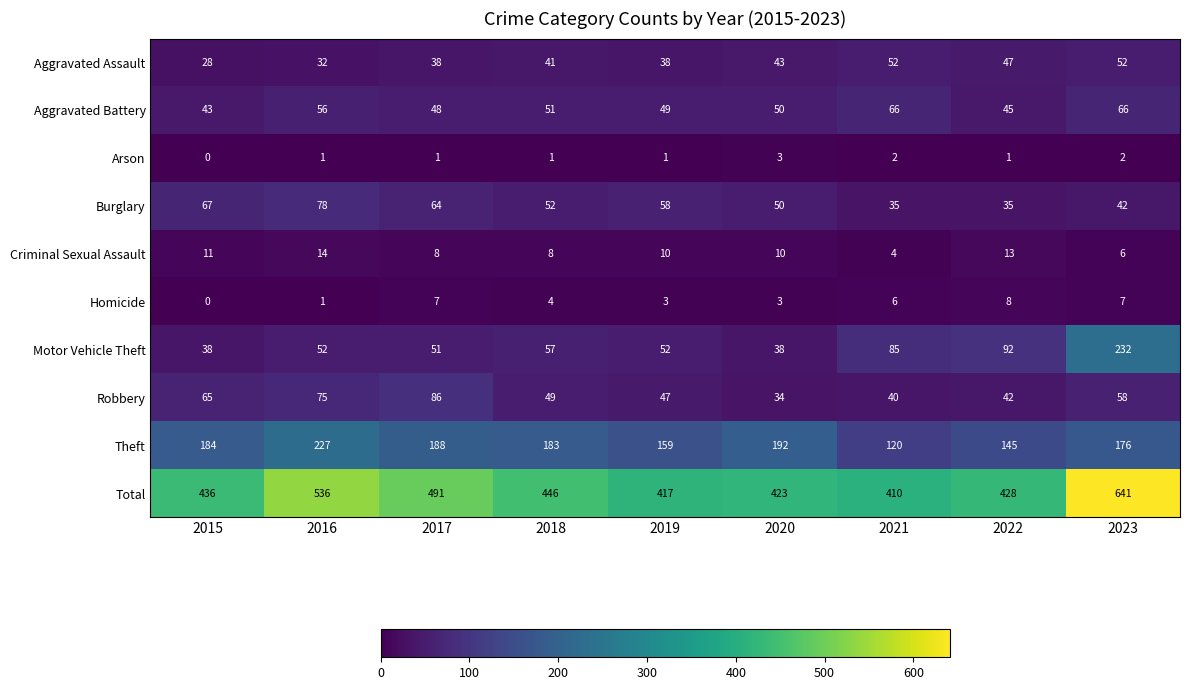

What is the spread (max minus min) of values at 2023?

639